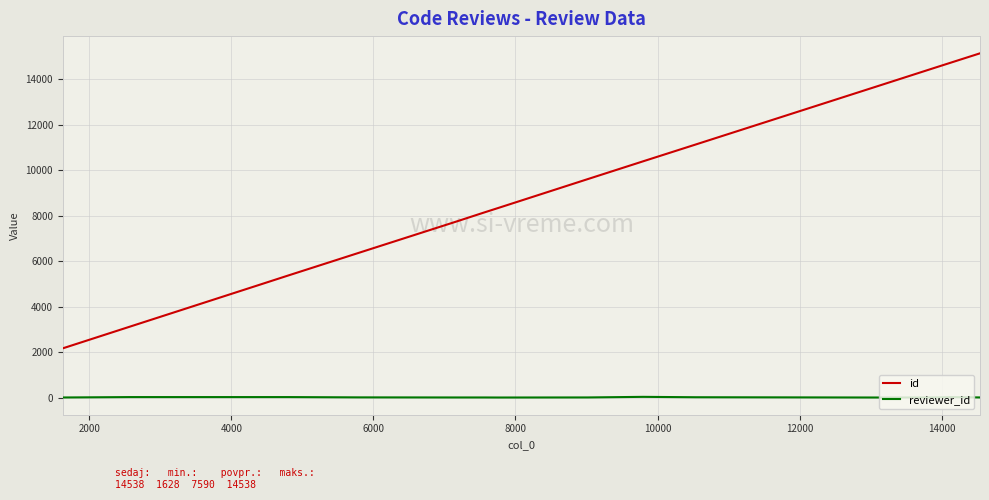

Rank the series by their average value, from lowest to highest.

reviewer_id, id